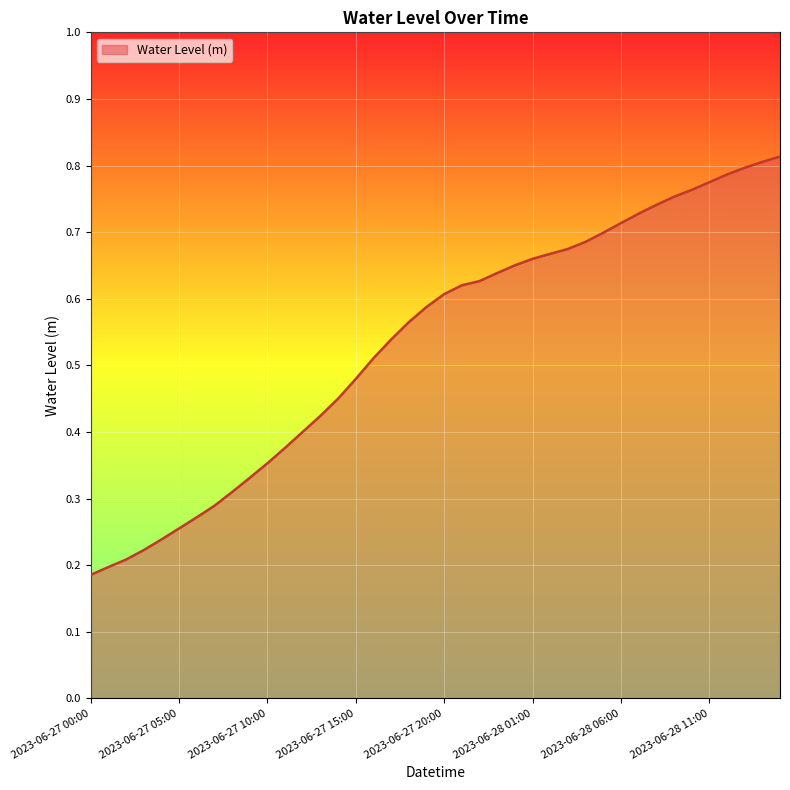

How many values are between 0 and 1?

40